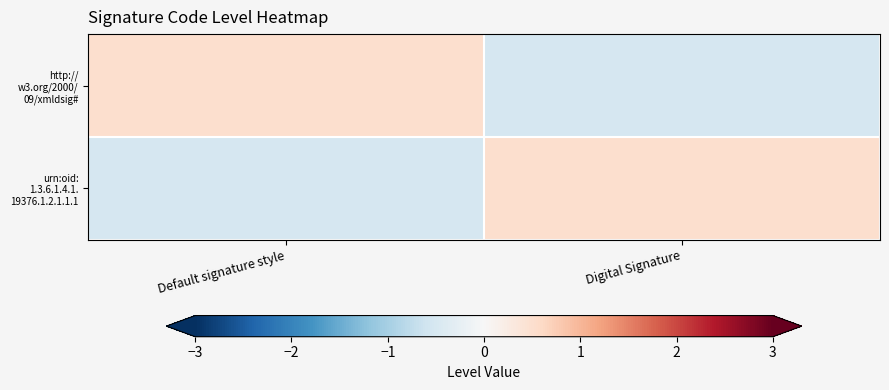

At Digital Signature, list the series in order from smallest to largest.

http:// w3.org/2000/ 09/xmldsig#, urn:oid: 1.3.6.1.4.1. 19376.1.2.1.1.1